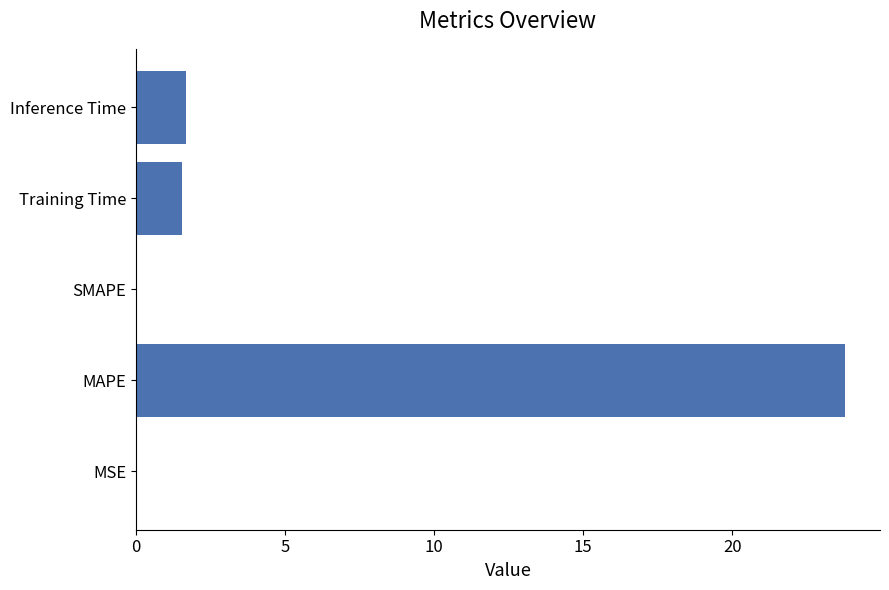

The value at MSE is 0.0. True or false?

True